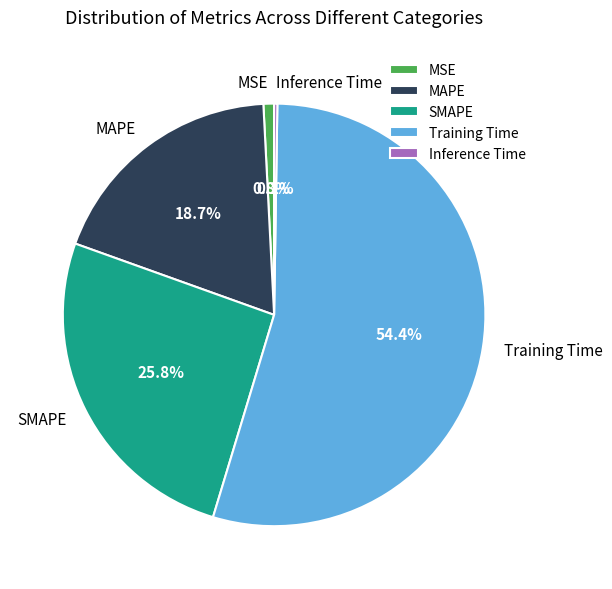

Combined, do MAPE and Training Time account for over 50%?

Yes